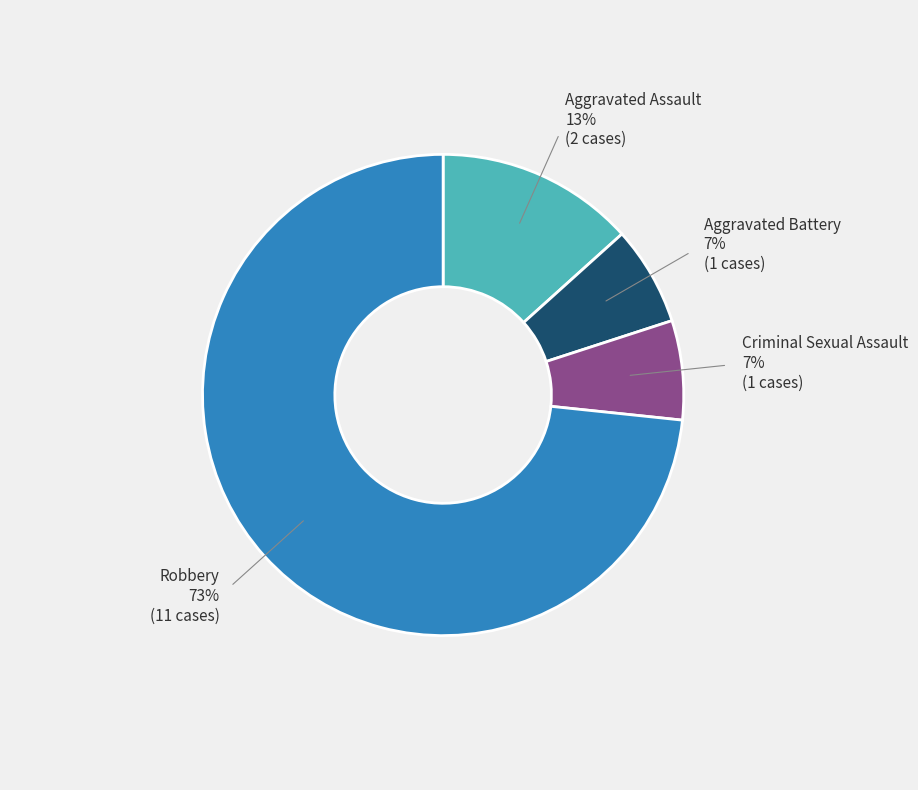

Does any single category account for the majority?

Yes